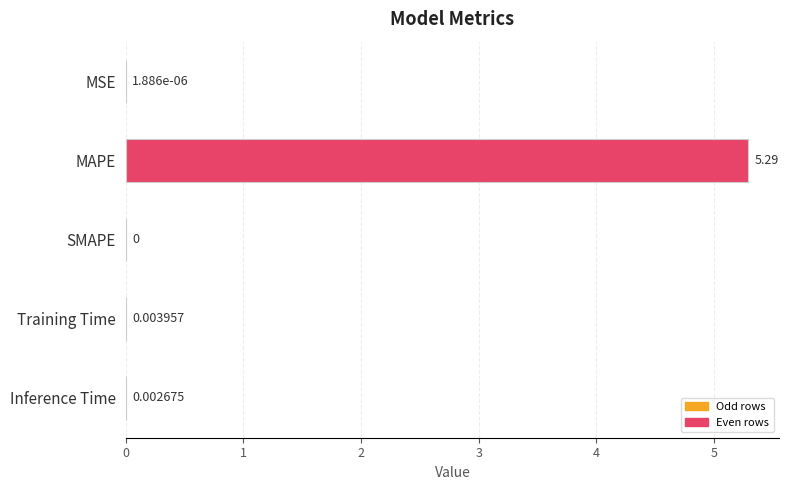

What is the change in value from MAPE to Training Time?

-5.3